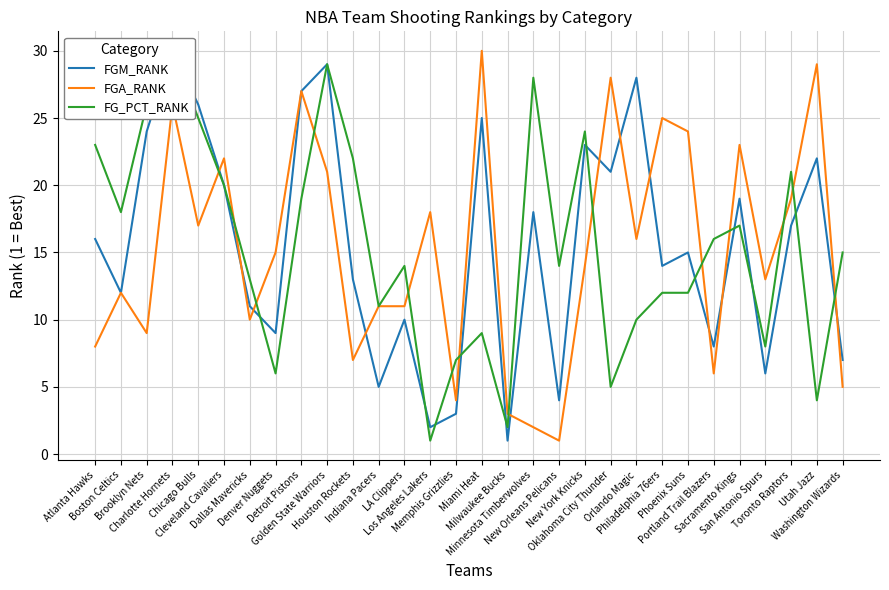

How many intersections are there between FGA_RANK and FG_PCT_RANK?

14